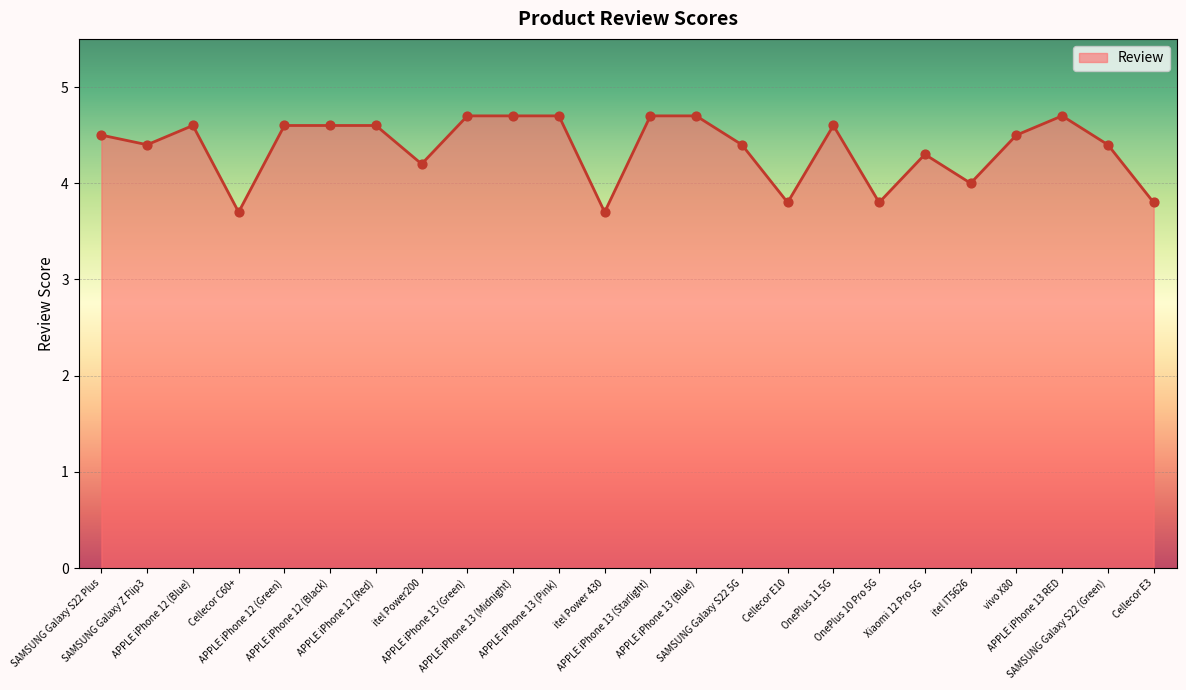

Between APPLE iPhone 13 (Starlight) and Cellecor E3, which is larger?

APPLE iPhone 13 (Starlight)